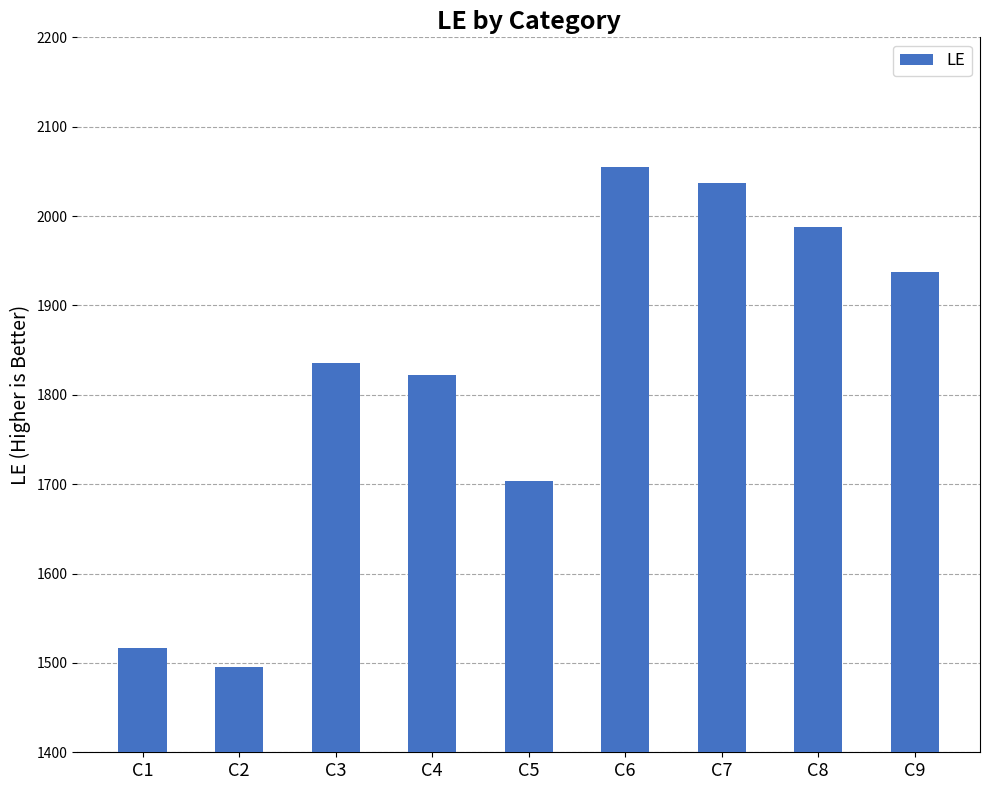

List the labels in order of value, largest first.

C6, C7, C8, C9, C3, C4, C5, C1, C2